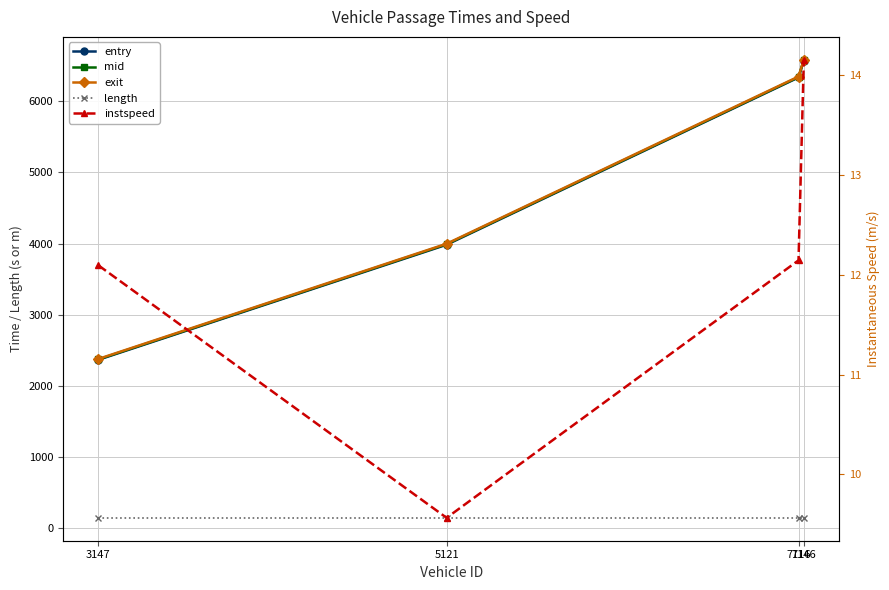

Which has a higher value, 5121 or 7146?

7146